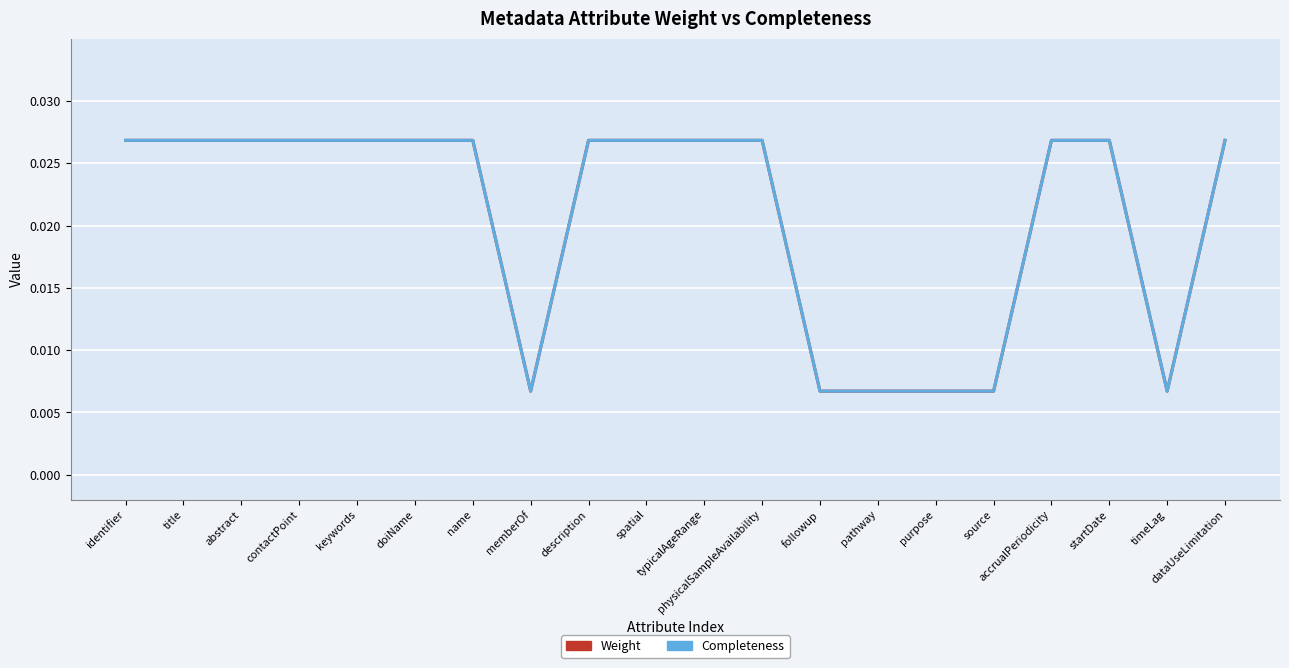

How many interior local valleys does the Completeness series have?

2